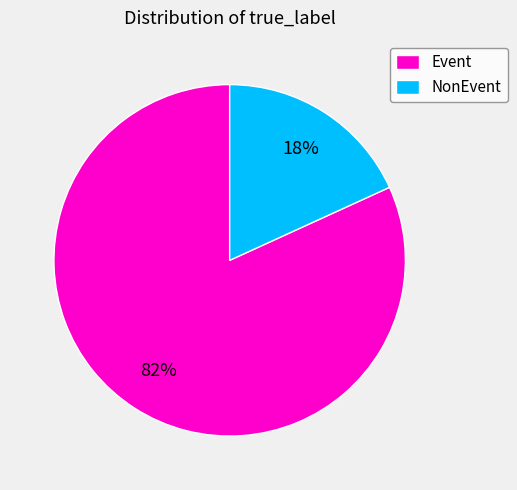

Which slice is the largest?

Event